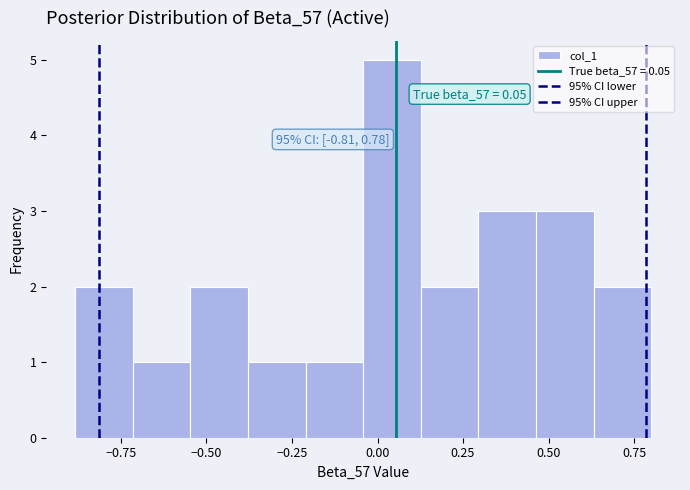

Read against the x-axis, roughly where is the centre of the tallest bar?

0.05